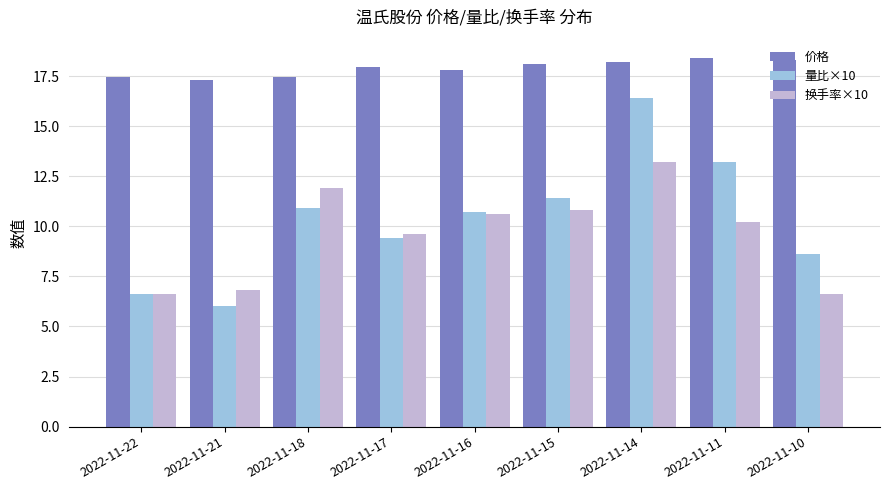

What is the spread (max minus min) of values at 2022-11-21?

11.3